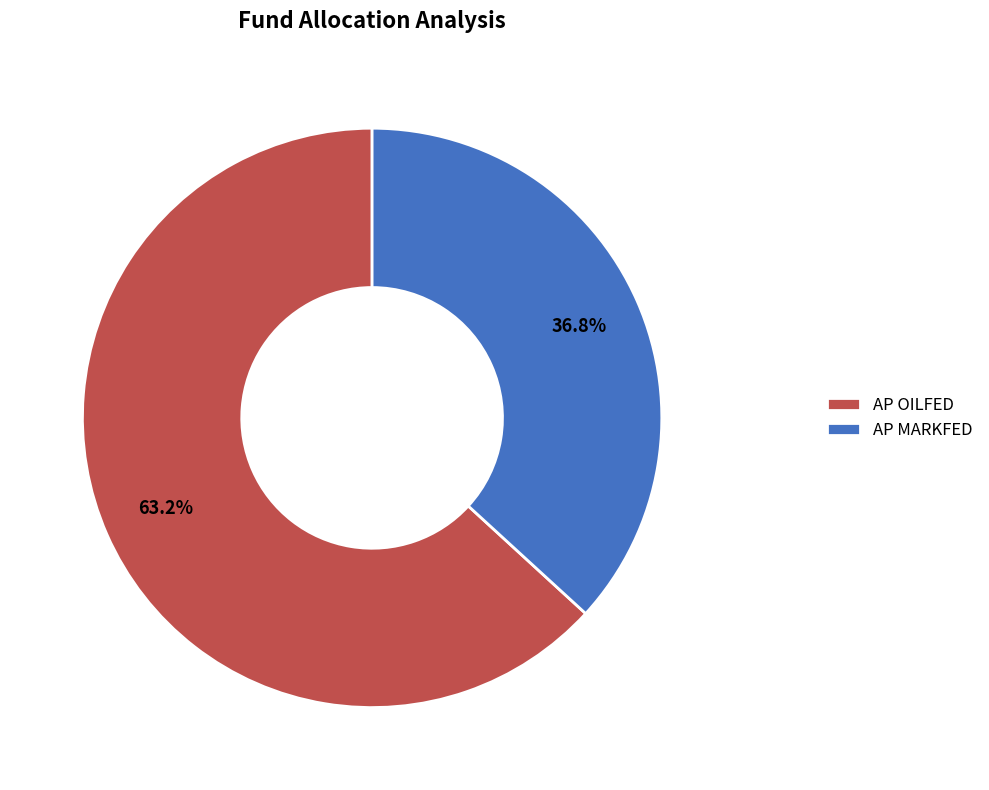

To the nearest percent, what percentage of the pie is AP OILFED?

63%